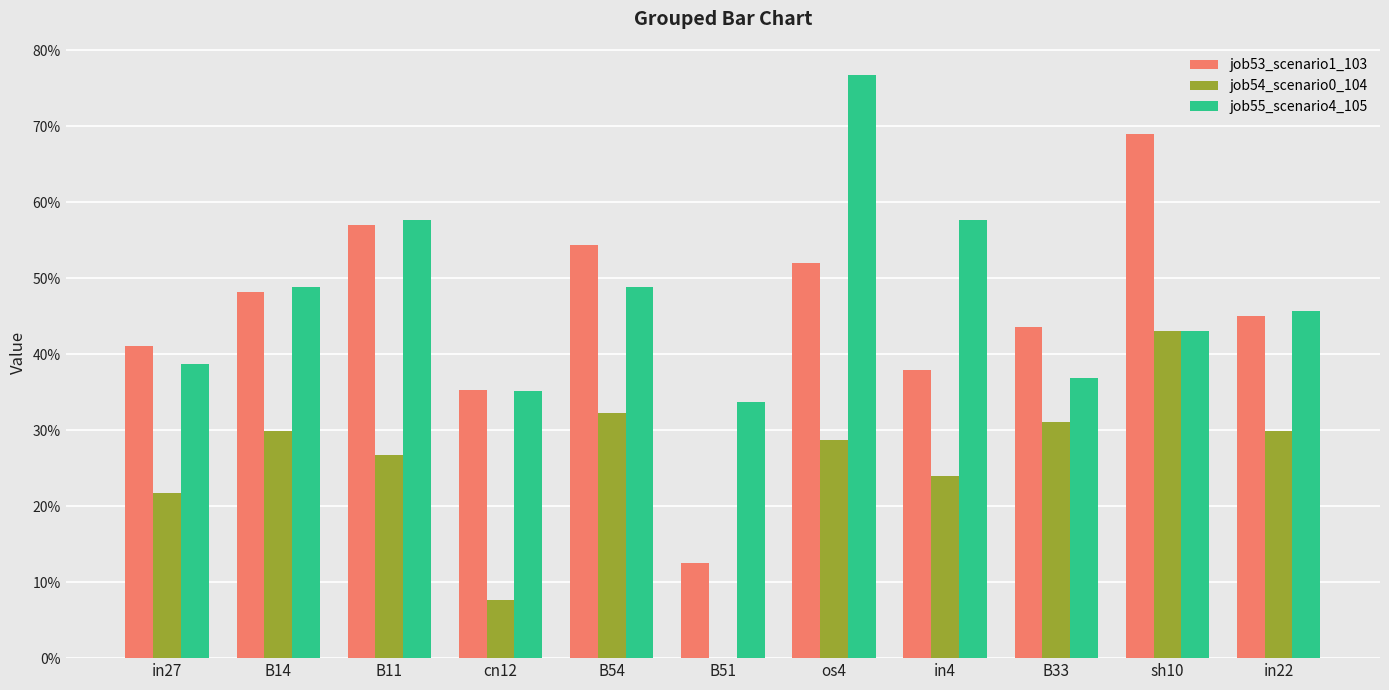

What is the value of the job54_scenario0_104 bar at the 10th from the left?

0.4